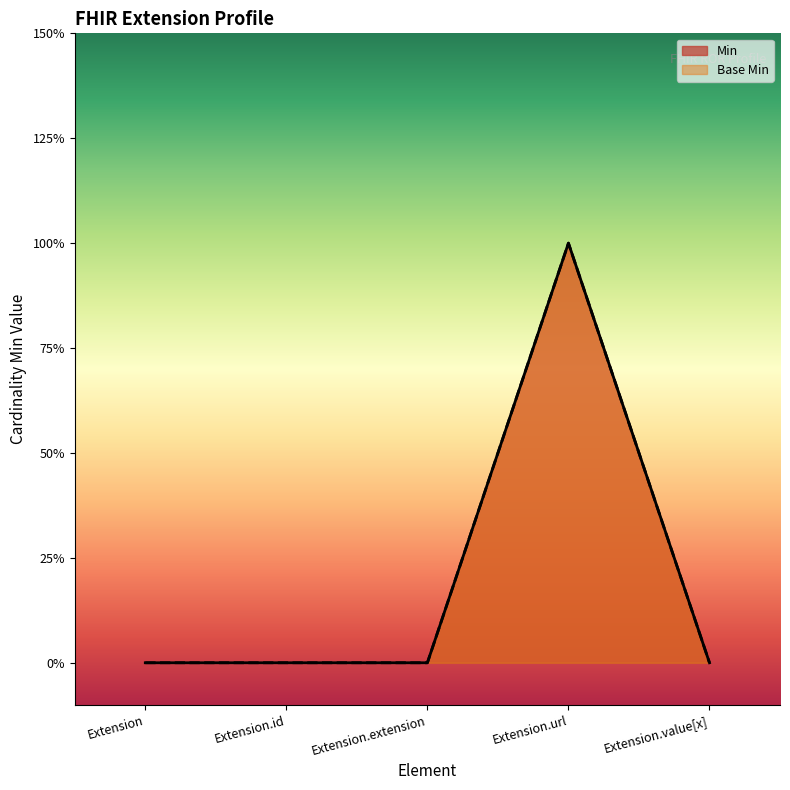

What is the label of the 2nd point from the left?

Extension.id